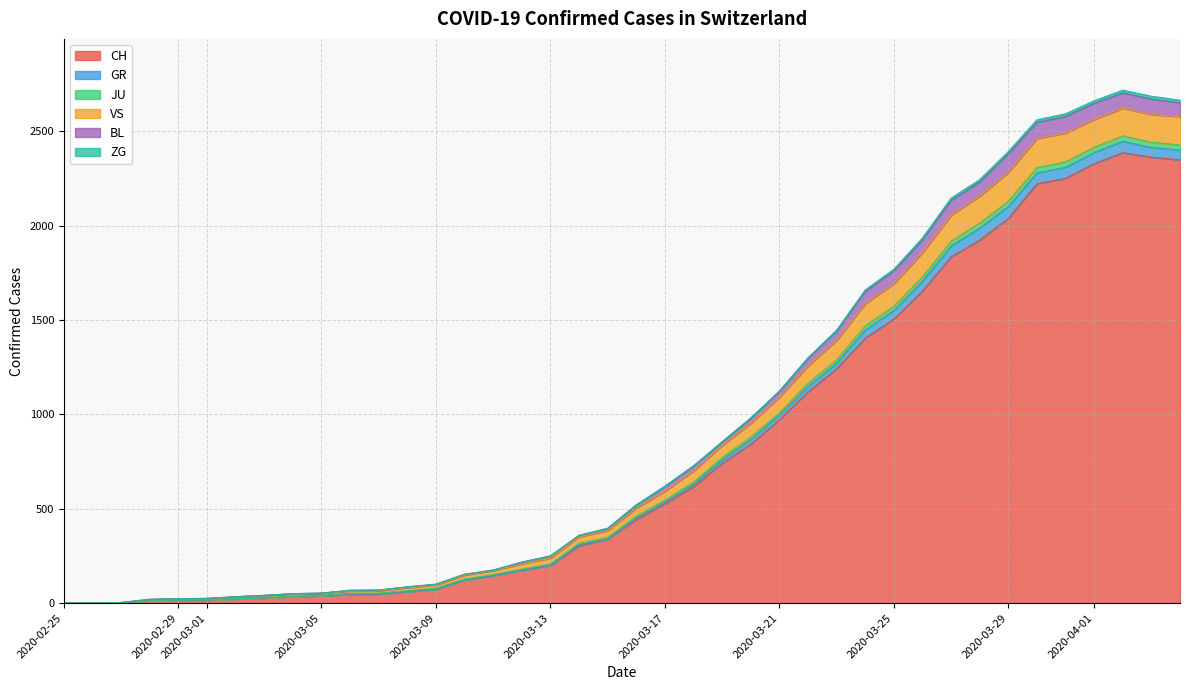

True or false: CH has a value of 16 at 2020-03-01.

True